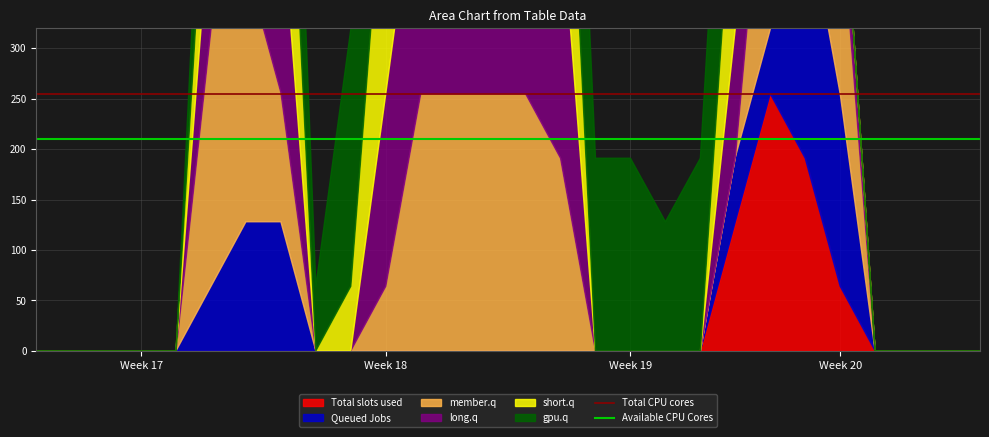

What is the value of the Total CPU cores point at the 15th from the left?

255